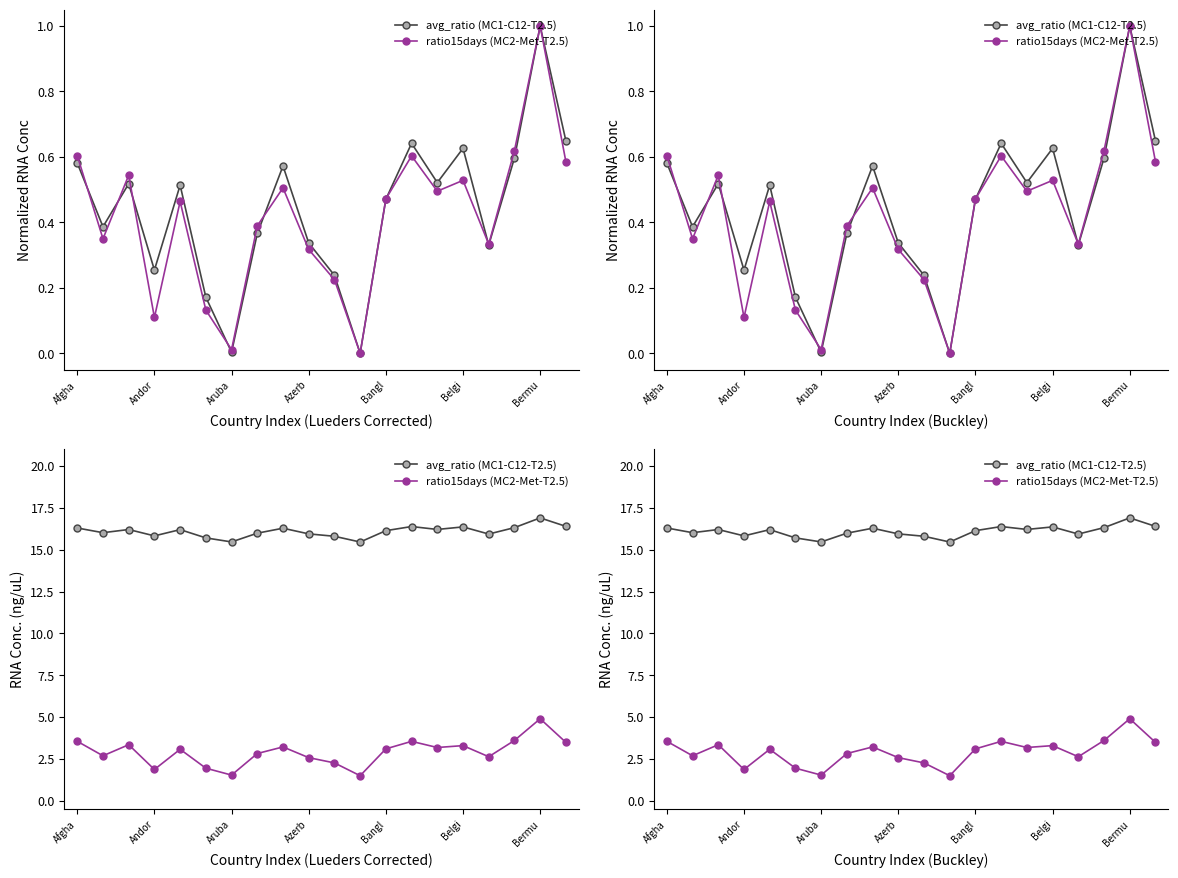

At which category is the sum across all series the highest?

Bermu